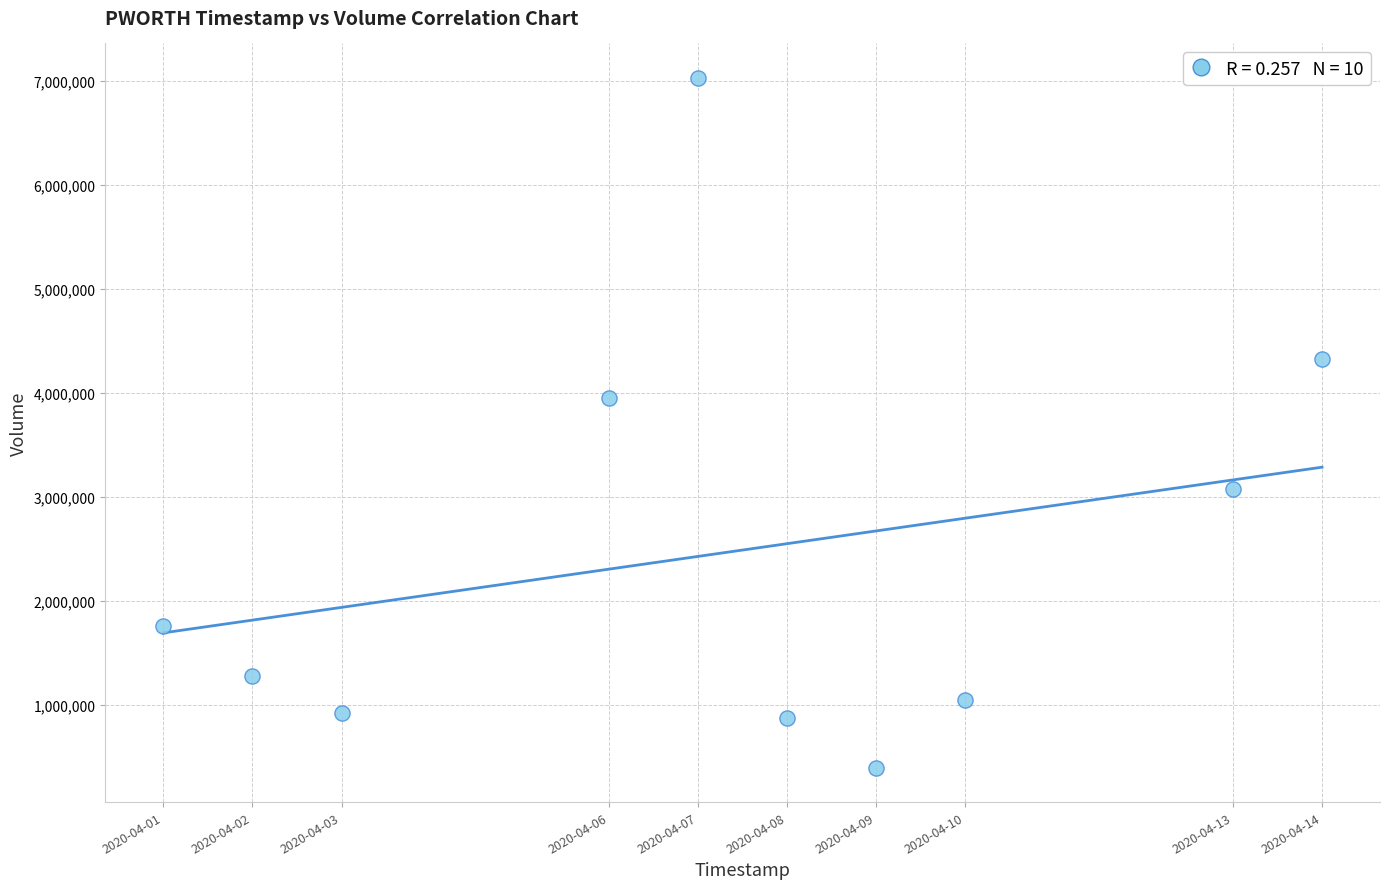

What Y value in the scatter plot is closest to 3713900?

3952100